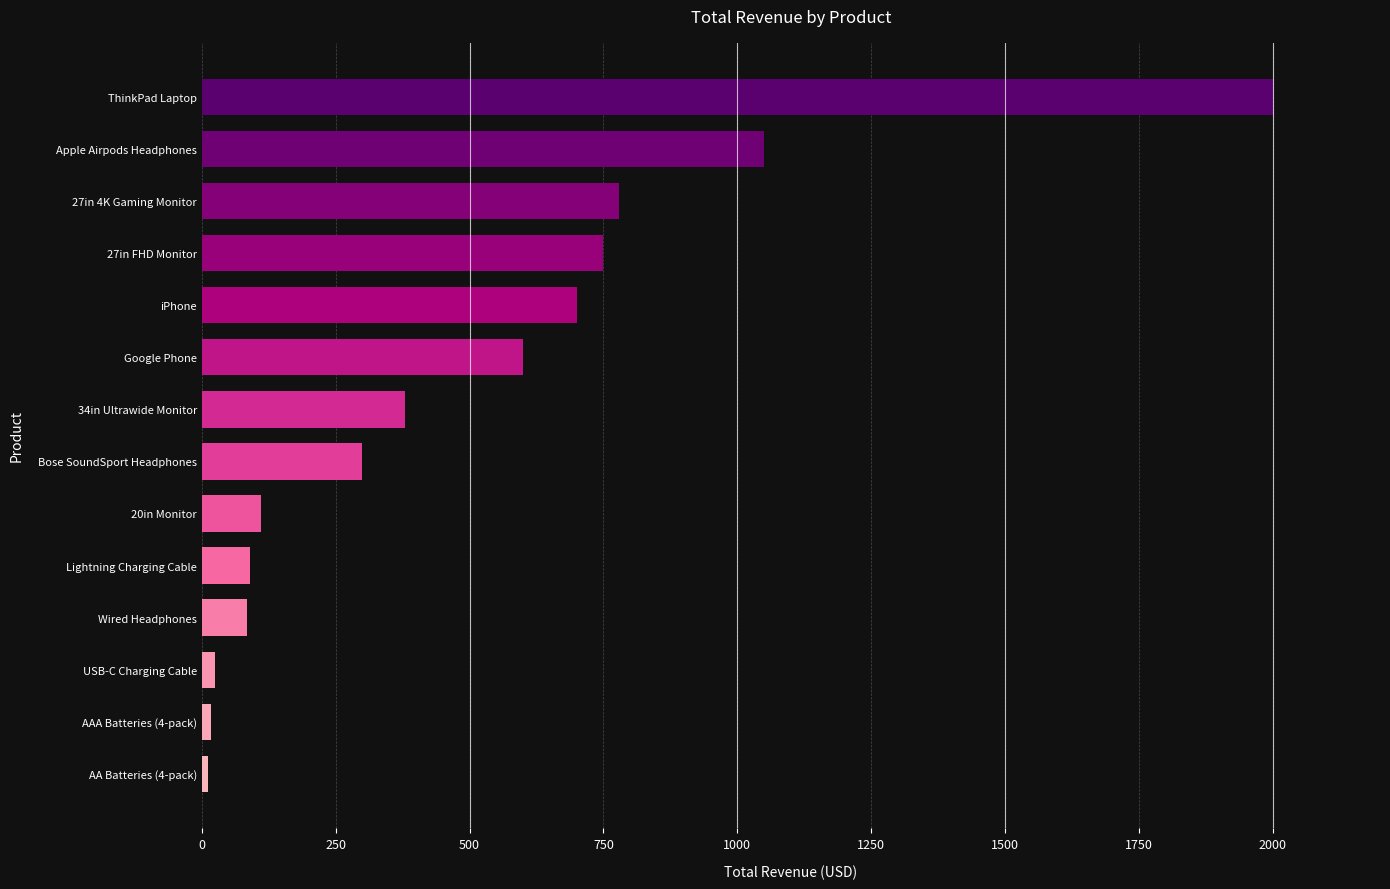

True or false: the data shows 700.0 at iPhone.

True